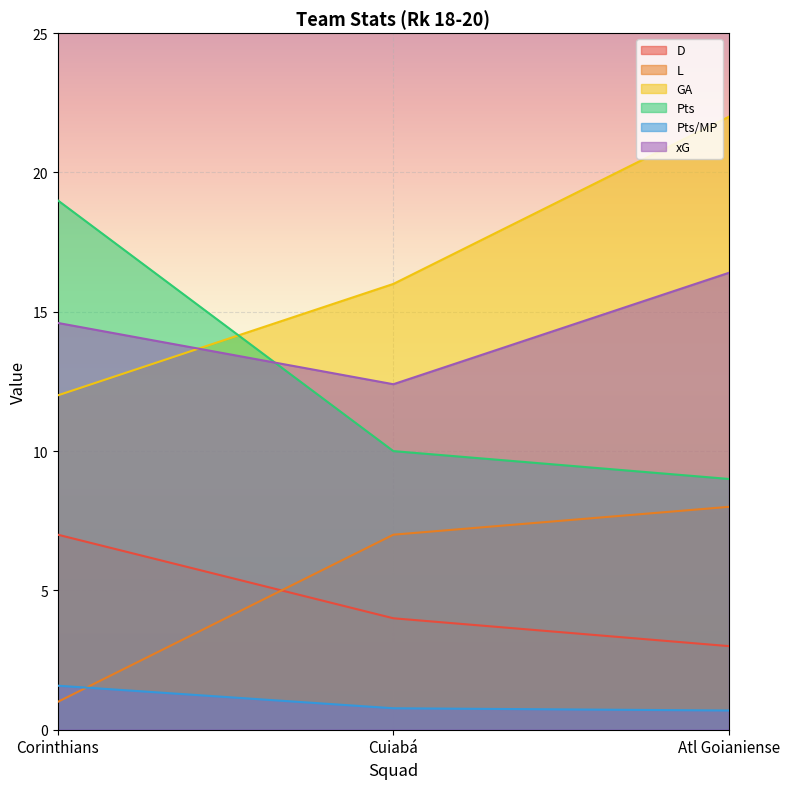

How many data points does each series have?

3